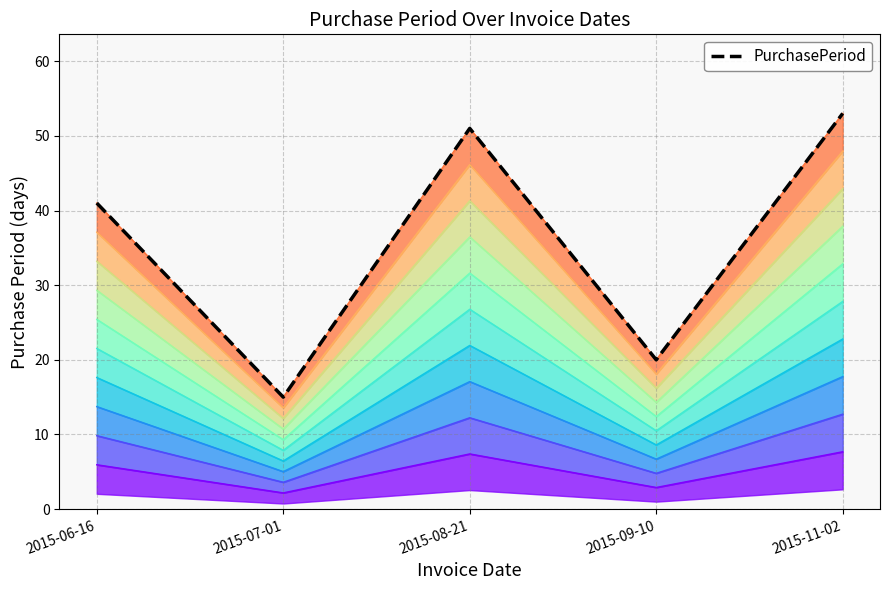

What is the label of the 2nd point from the right?

2015-09-10